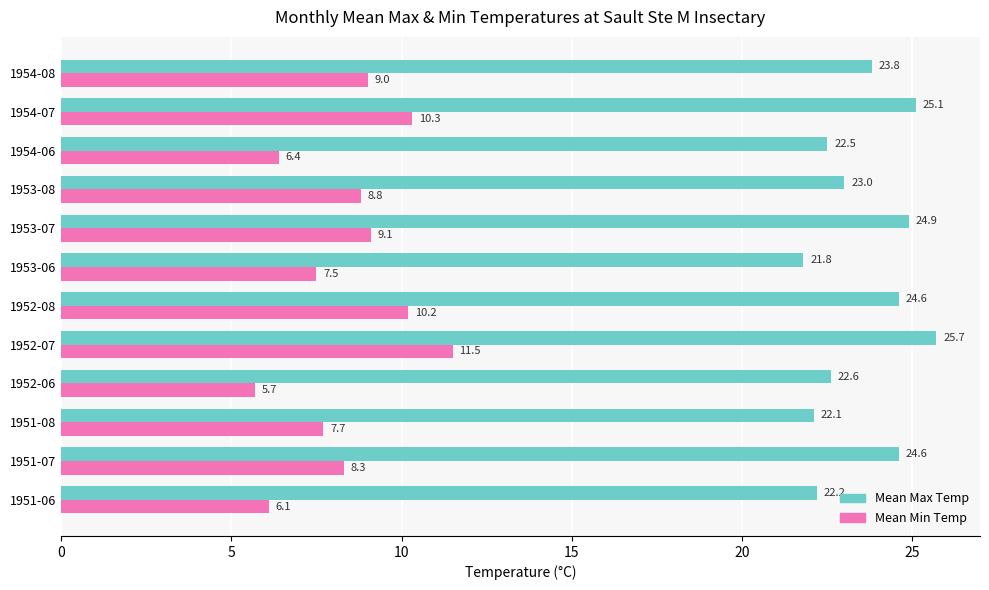

What is the difference between the maximum and minimum values in the Mean Max Temp series?

3.9